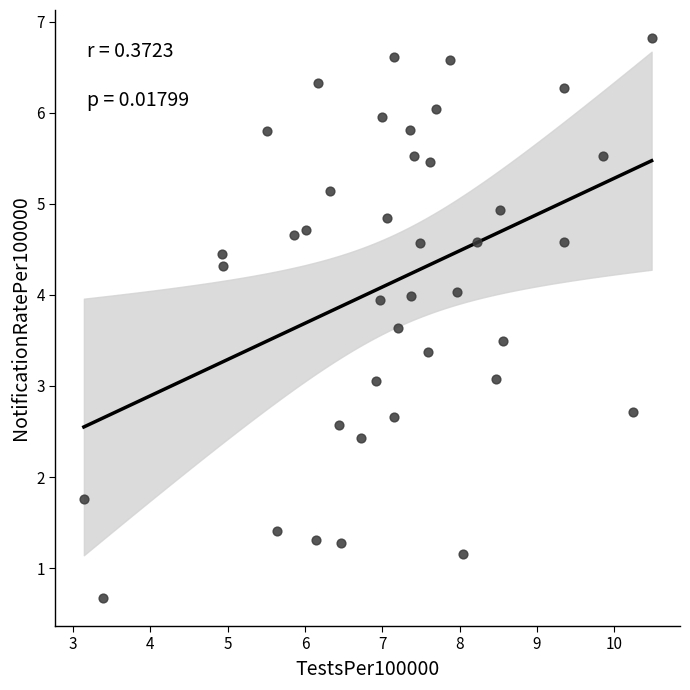

What is the range of X values (max minus min)?

7.3